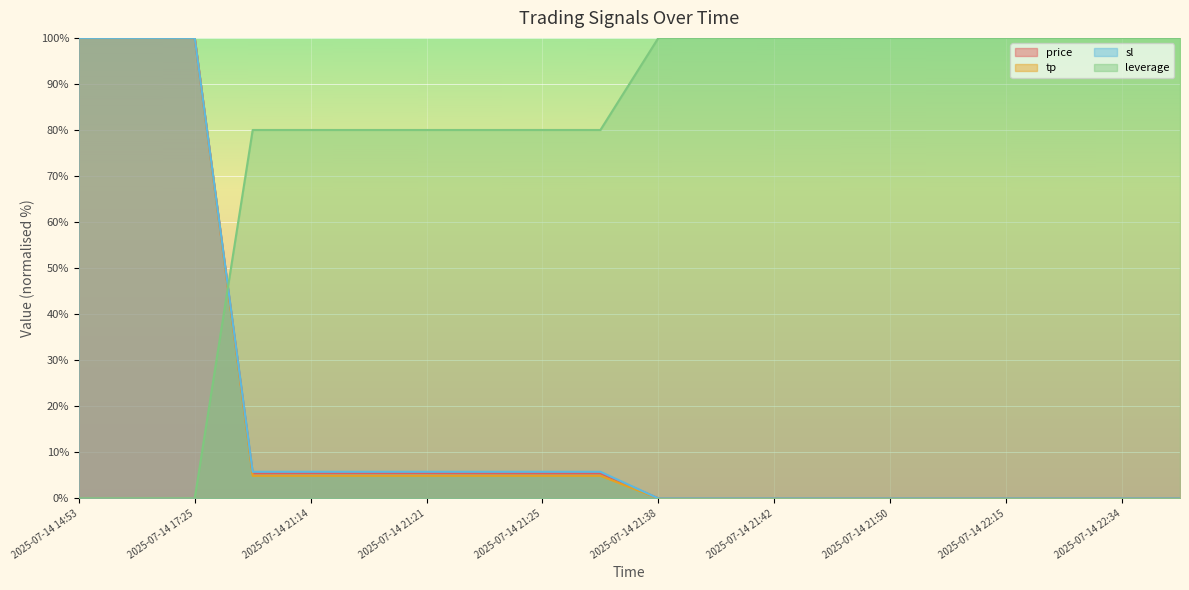

What is the maximum value shown in the chart?

100.0